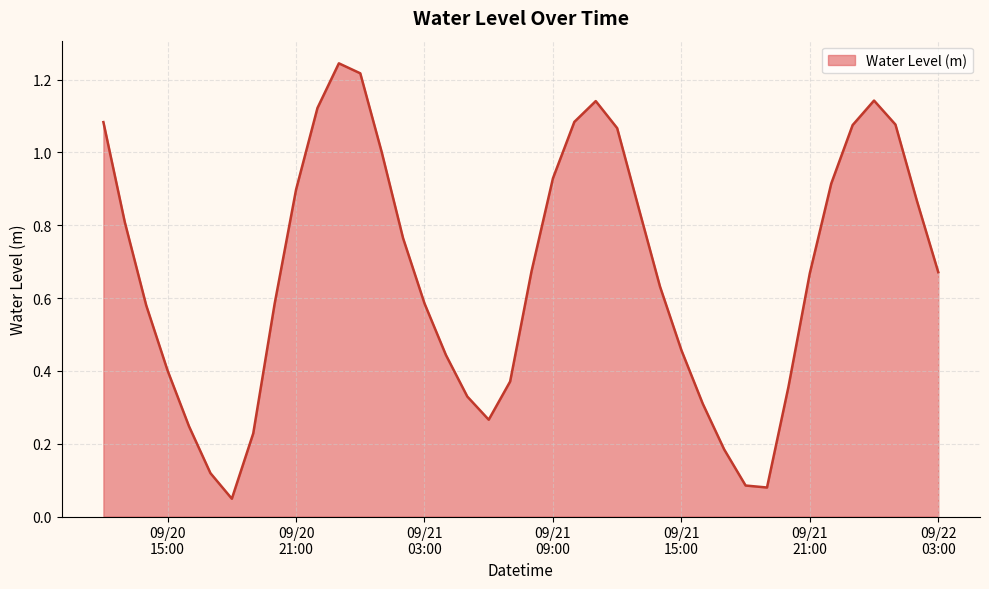

Rank the categories by value from highest to lowest.

2023-09-20 23:00:00, 2023-09-21 00:00:00, 2023-09-22 00:00:00, 2023-09-21 11:00:00, 2023-09-20 22:00:00, 2023-09-21 10:00:00, 2023-09-20 12:00:00, 2023-09-22 01:00:00, 2023-09-21 23:00:00, 2023-09-21 12:00:00, 2023-09-21 01:00:00, 2023-09-21 09:00:00, 2023-09-21 22:00:00, 2023-09-20 21:00:00, 2023-09-22 02:00:00, 2023-09-21 13:00:00, 2023-09-20 13:00:00, 2023-09-21 02:00:00, 2023-09-21 08:00:00, 2023-09-22 03:00:00, 2023-09-21 21:00:00, 2023-09-21 14:00:00, 2023-09-21 03:00:00, 2023-09-20 20:00:00, 2023-09-20 14:00:00, 2023-09-21 15:00:00, 2023-09-21 04:00:00, 2023-09-20 15:00:00, 2023-09-21 07:00:00, 2023-09-21 20:00:00, 2023-09-21 05:00:00, 2023-09-21 16:00:00, 2023-09-21 06:00:00, 2023-09-20 16:00:00, 2023-09-20 19:00:00, 2023-09-21 17:00:00, 2023-09-20 17:00:00, 2023-09-21 18:00:00, 2023-09-21 19:00:00, 2023-09-20 18:00:00